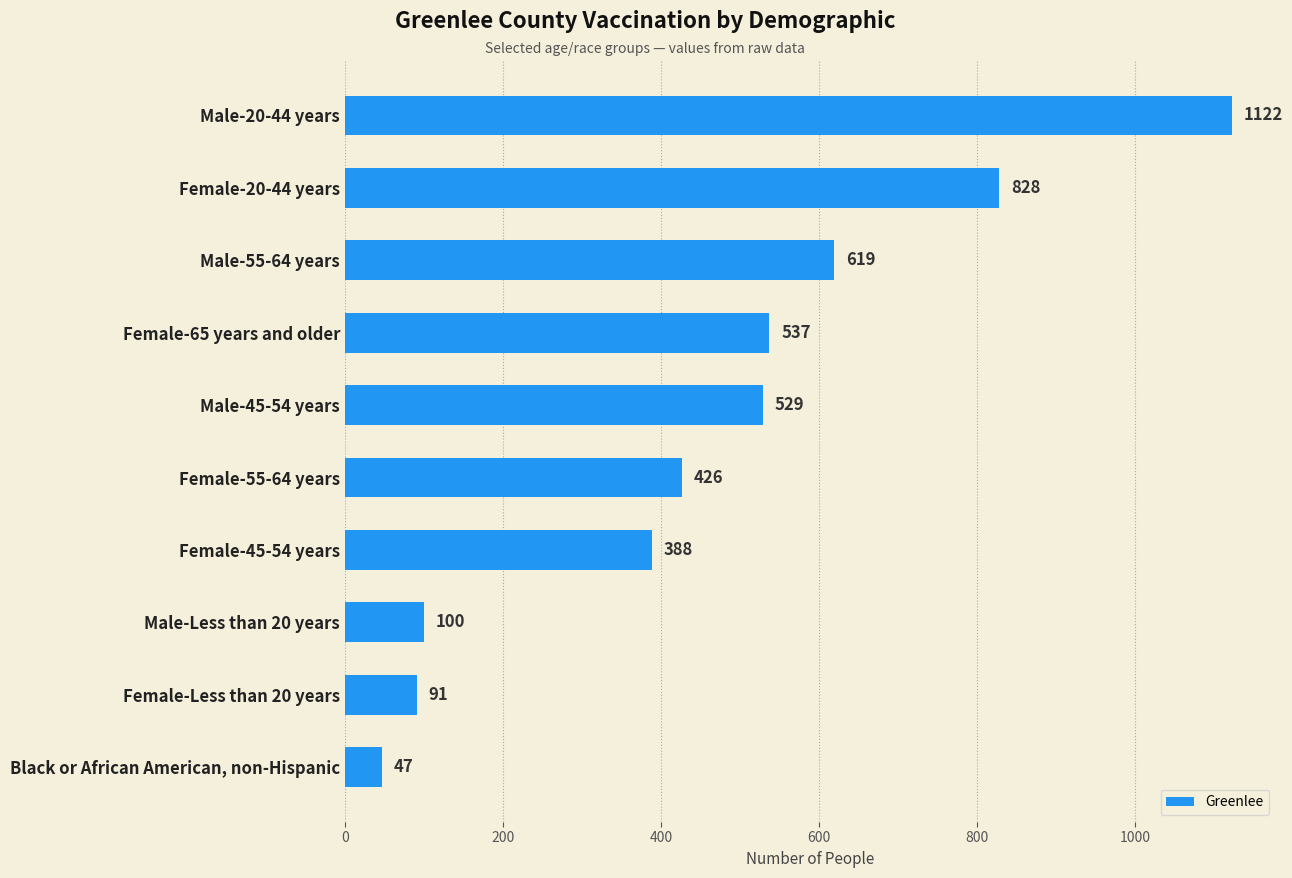

Is it true that the value at Male-45-54 years is 273?

False